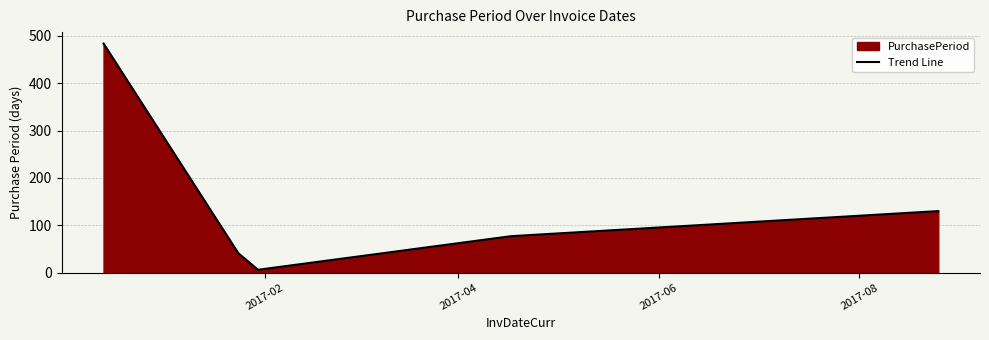

What is the smallest value displayed?

6